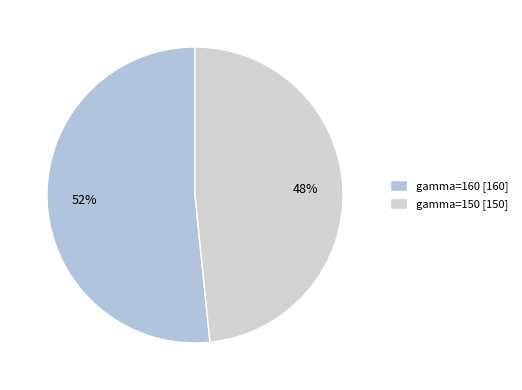

Which category accounts for the majority?

gamma=160